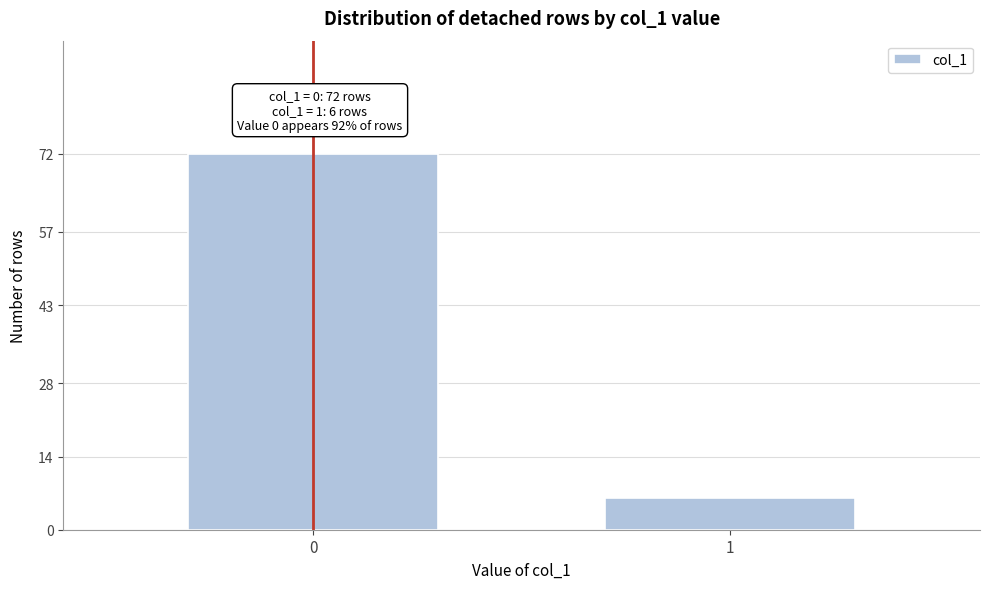

Reading left to right, transcribe all the data shown in this chart.

72	6